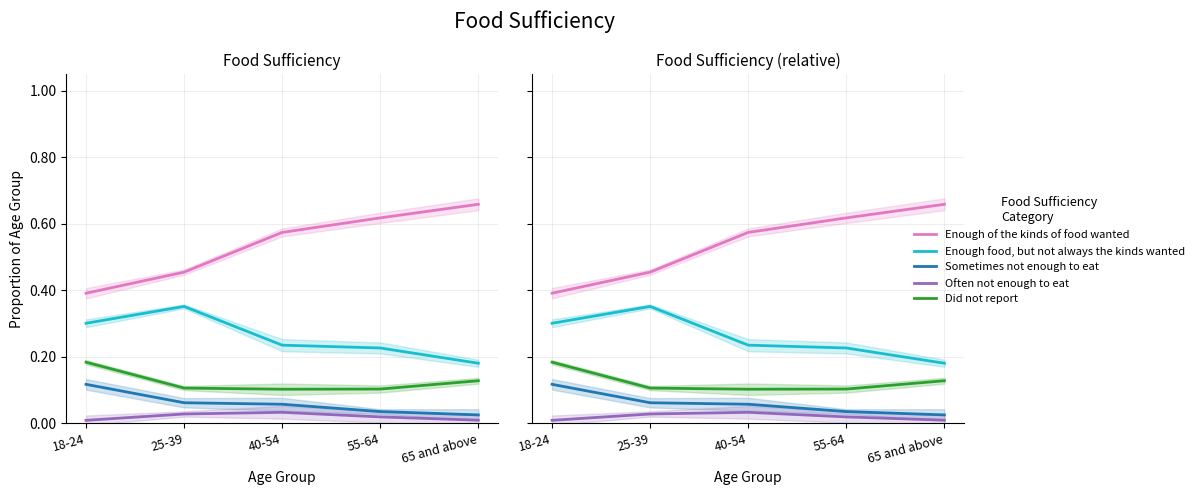

List the labels in order of Sometimes not enough to eat value, smallest first.

65 and above, 55-64, 40-54, 25-39, 18-24